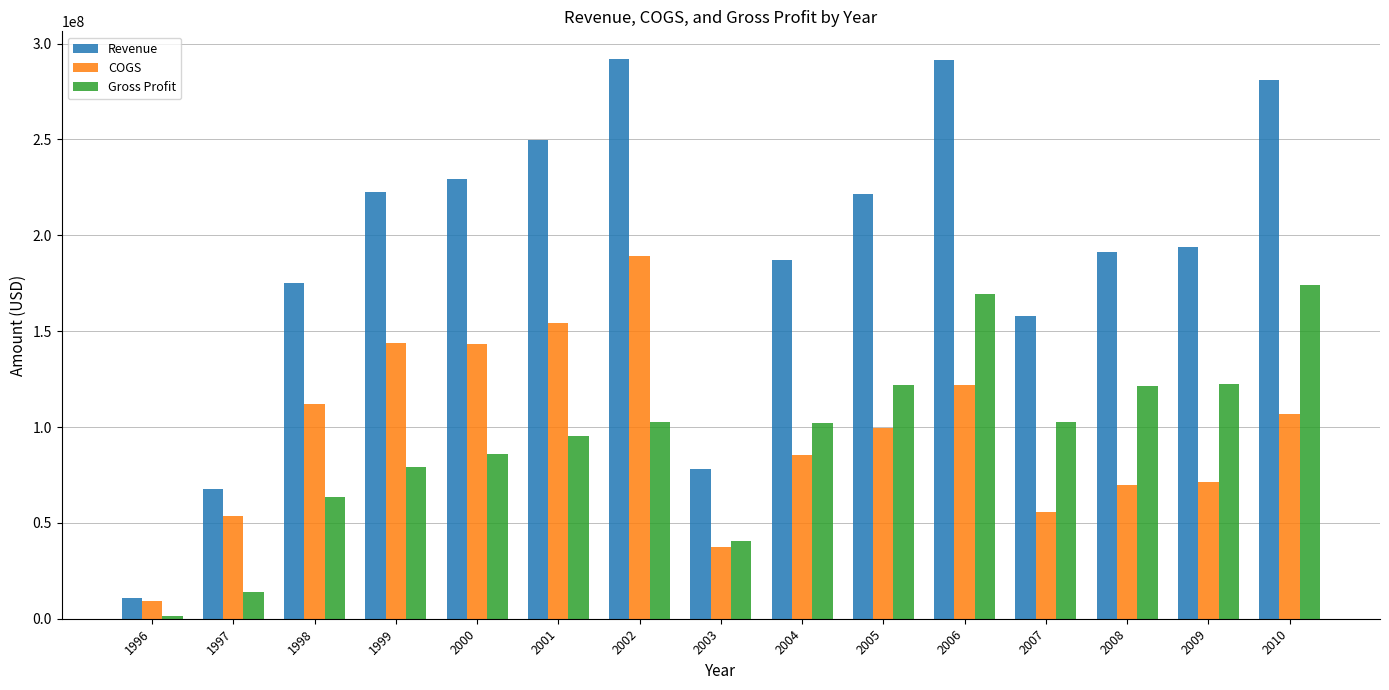

Does the chart contain stacked bars?

No